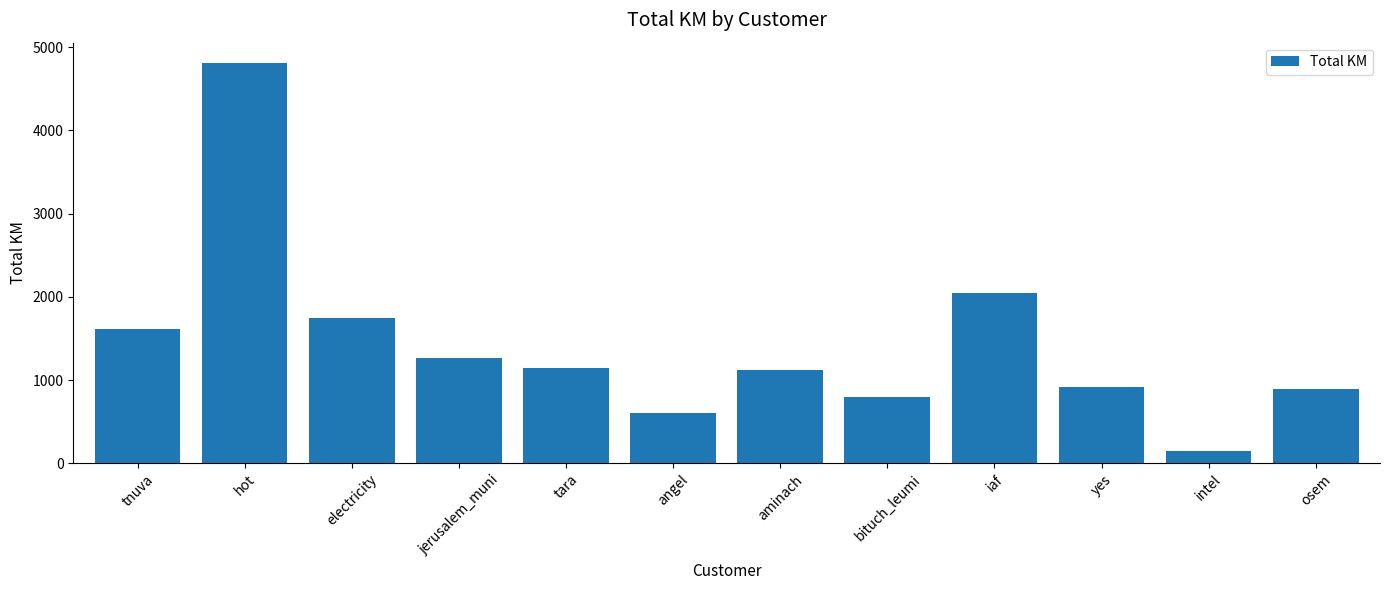

What is the difference between the maximum and second lowest values?

4206.7